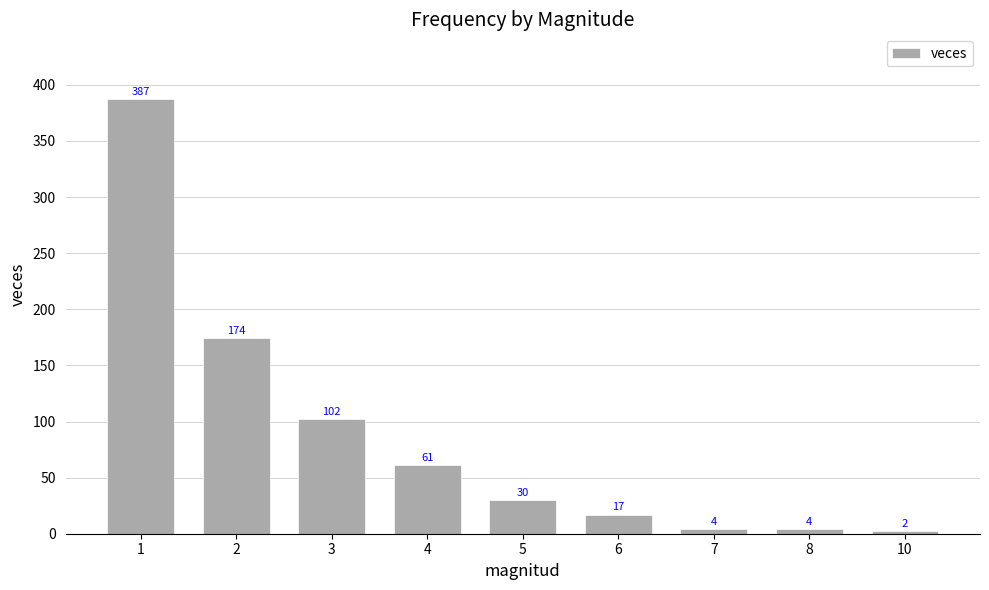

What is the sum of the values at 8 and 6?

21